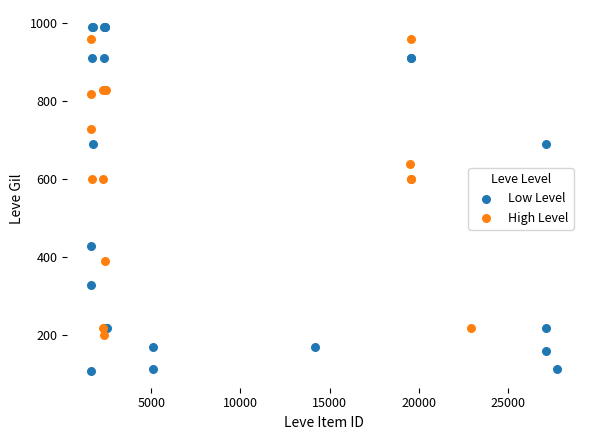

What are all the series names shown in the legend?

Low Level, High Level